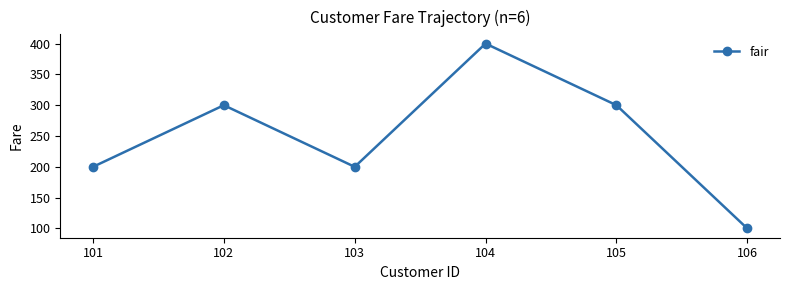

True or false: the data shows 300 at 105.

True